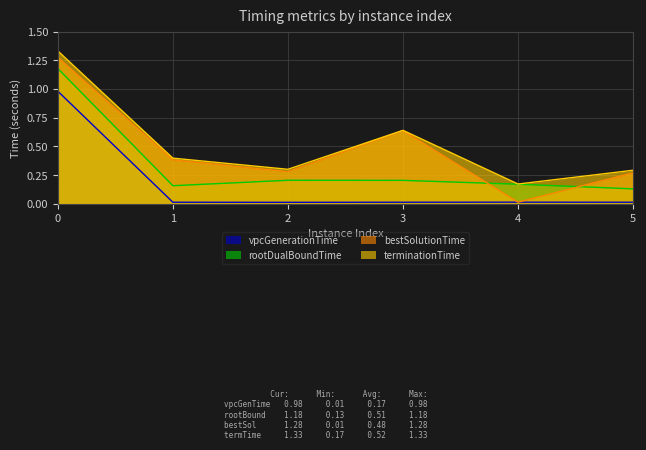

How many lines are shown in the chart?

4